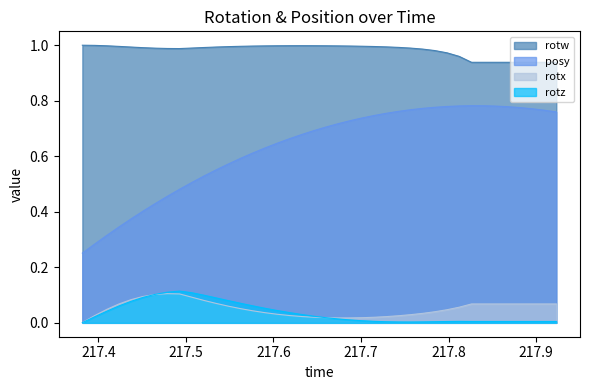

True or false: rotz and rotw cross at least once.

False